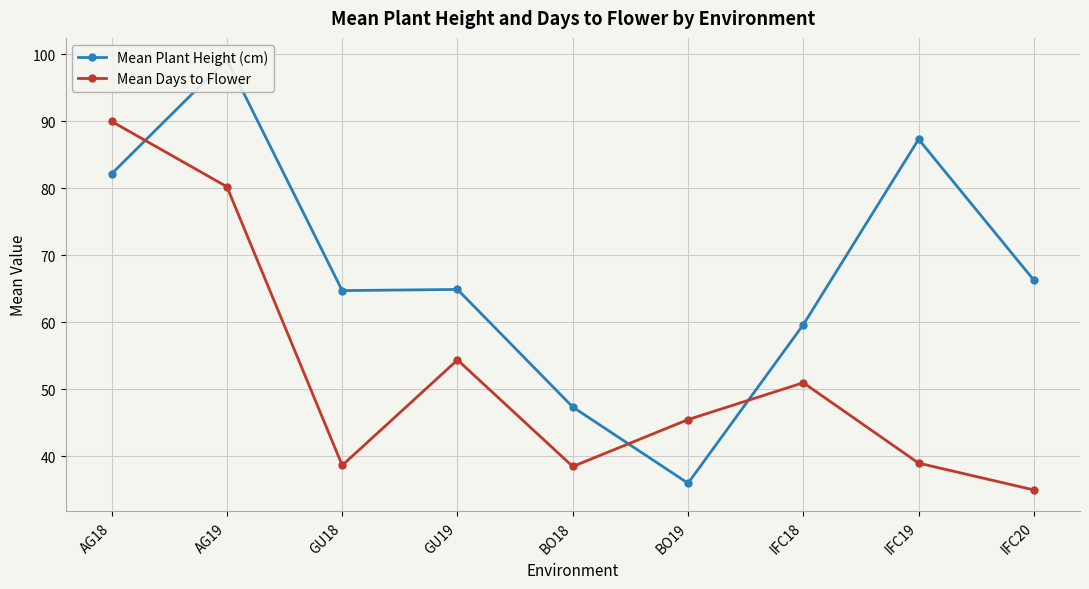

At which label does Mean Plant Height (cm) first exceed 64?

AG18